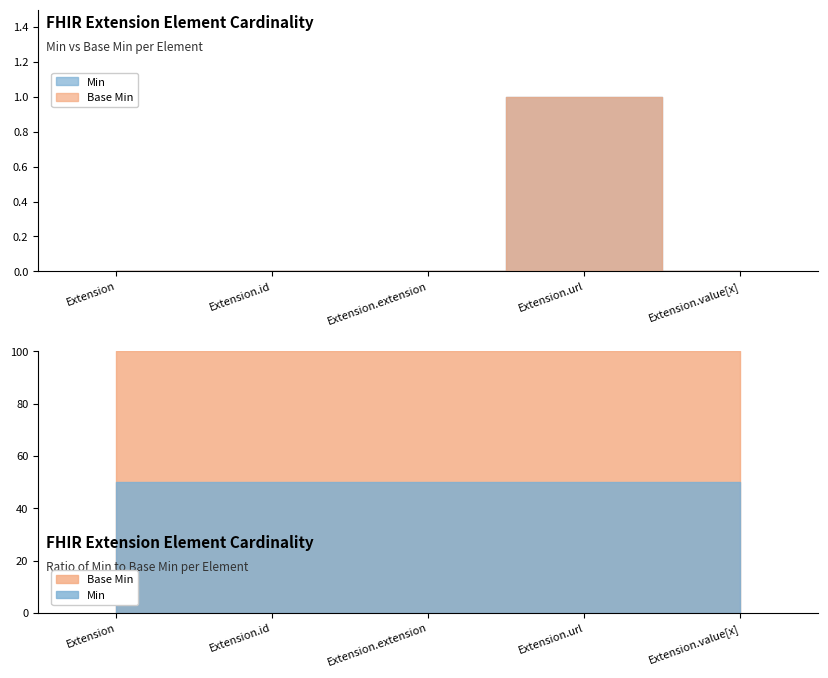

Rank the series by their maximum value, from highest to lowest.

Min, Base Min